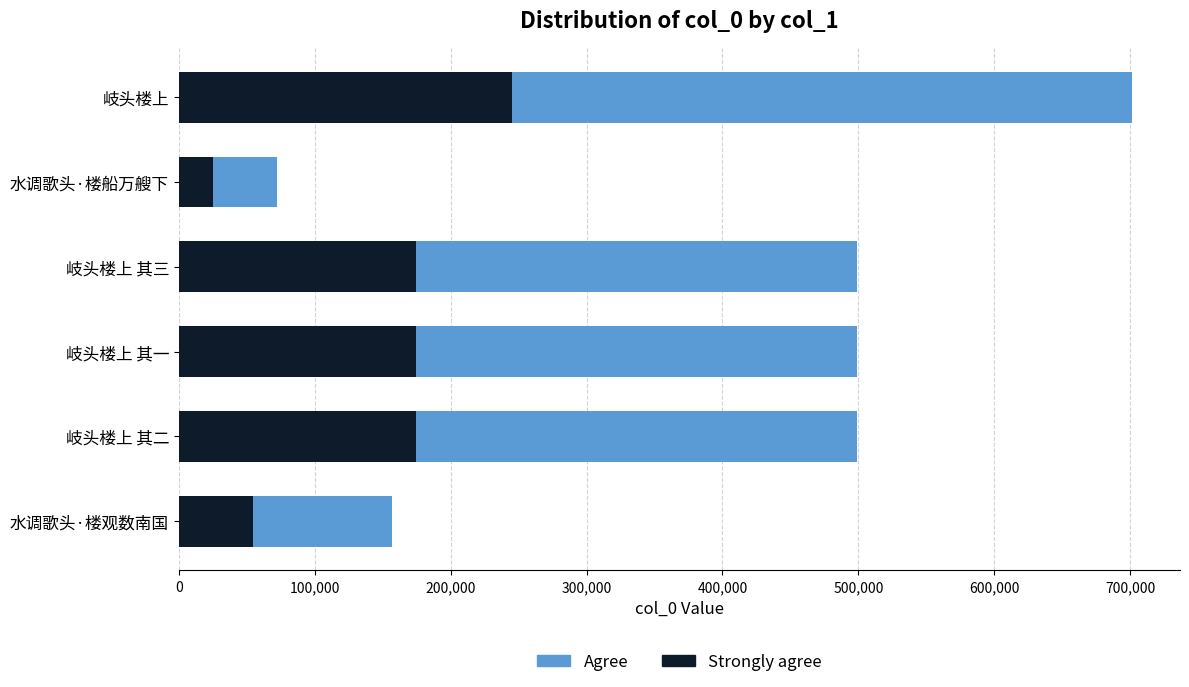

What is the sum of the Strongly agree values at 岐头楼上 其三 and 水调歌头·楼观数南国?

229592.3